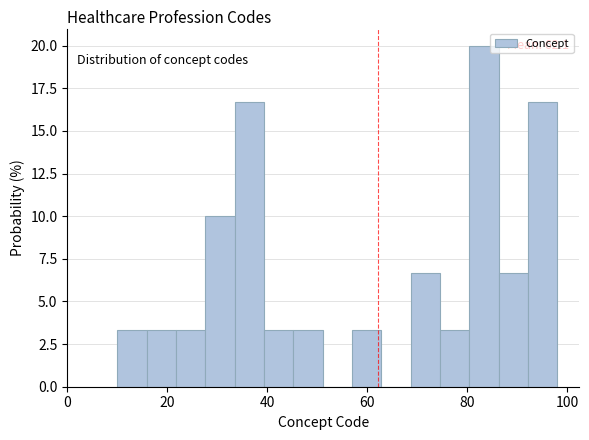

Read against the x-axis, roughly where is the centre of the tallest bar?

84